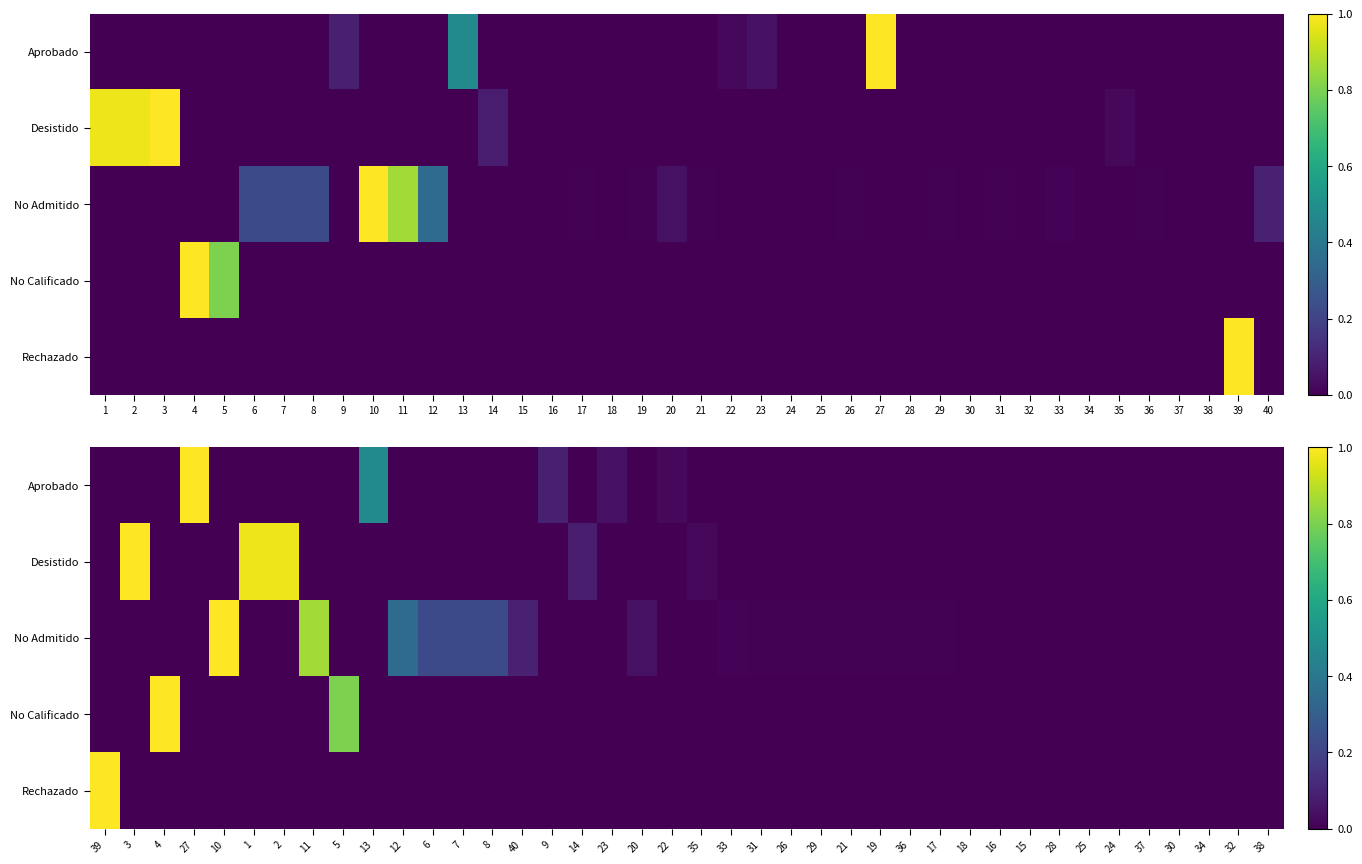

True or false: Aprobado has a value of 0.0 at 31.

True